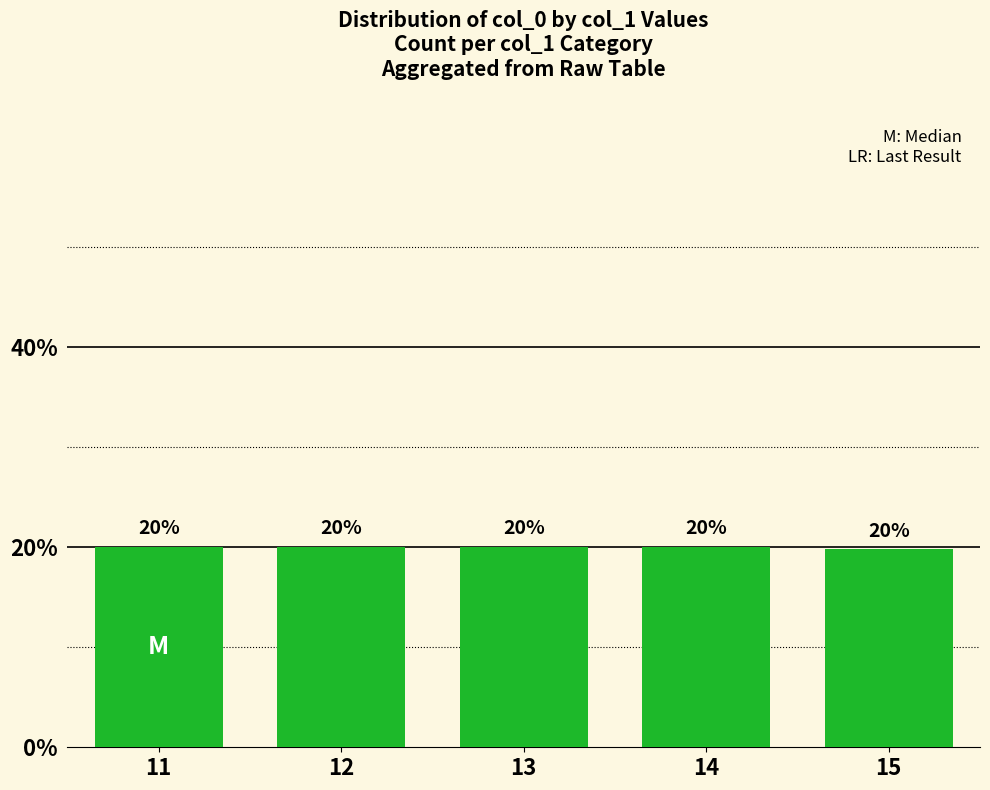

What is the ratio of the value at 15 to the value at 13?

1.0